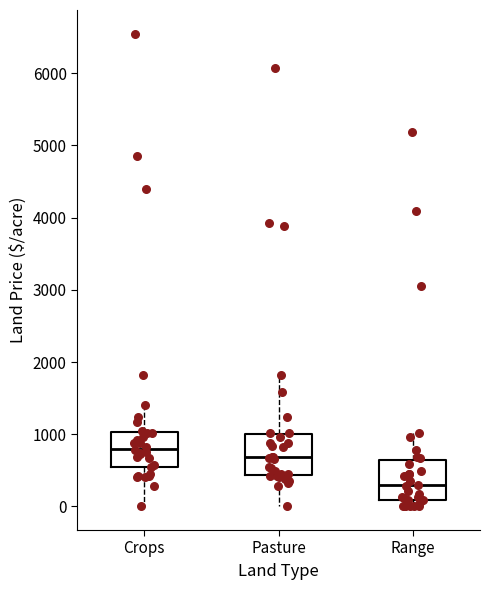

Reading left to right, transcribe this box plot: for each box, give where its median line is, the range the box spans, and where its two whiskers end, as read against the y-axis. The values are not printed on the chart, so give them approximately, as read against the axis.

Crops: median 800, box 600 to 1000, whiskers 0 to 1400
Pasture: median 700, box 400 to 1000, whiskers 0 to 1800
Range: median 300, box 100 to 600, whiskers 0 to 1000